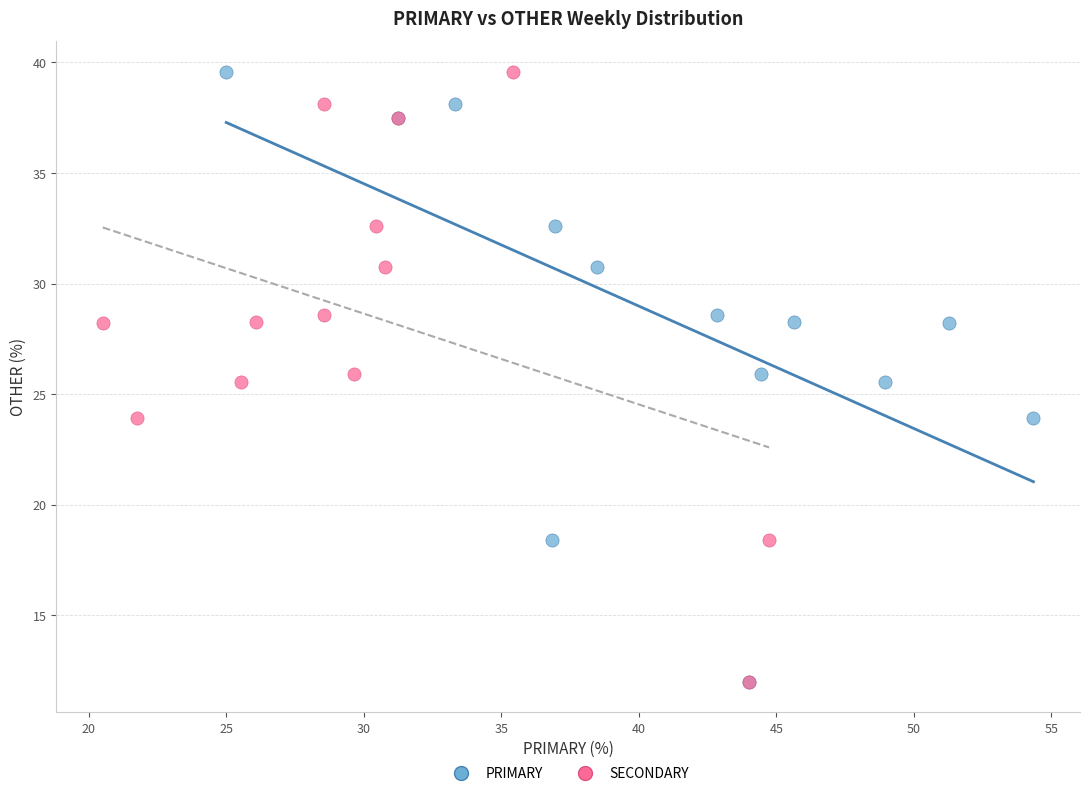

What are all the series names shown in the legend?

PRIMARY, SECONDARY